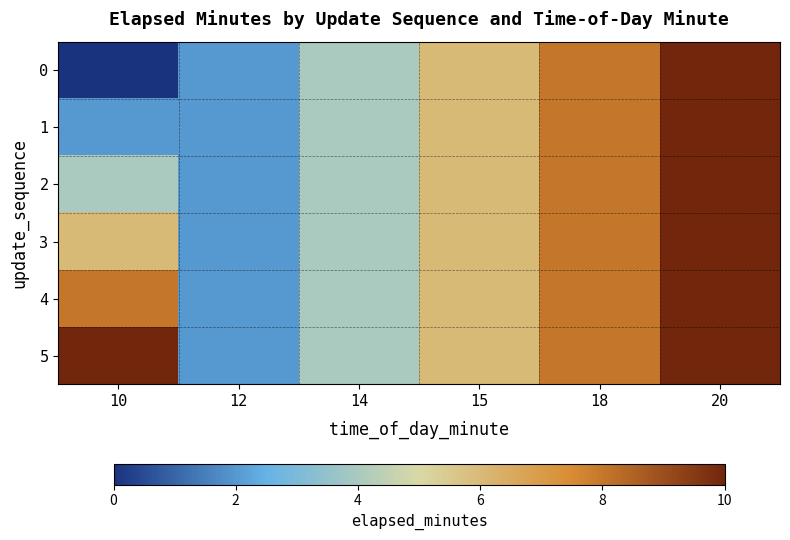

Rank the series at 14 from highest to lowest value.

0, 1, 2, 3, 4, 5